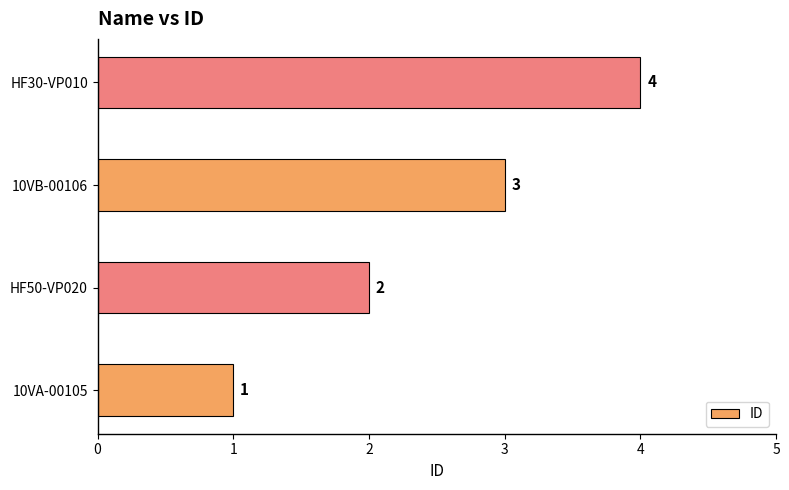

Are the bars horizontal?

Yes